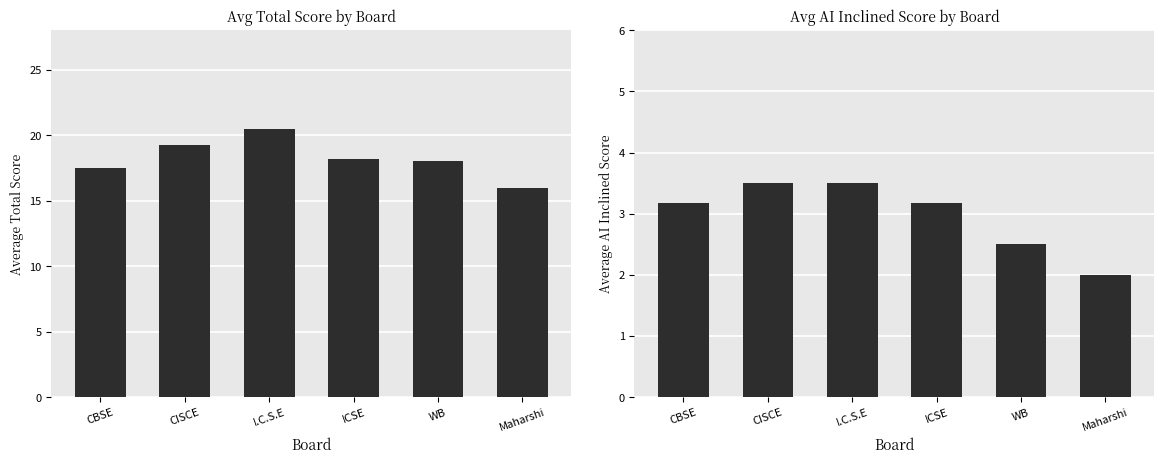

Rank the series by their maximum value, from lowest to highest.

Avg AI Inclined, Avg Total Score